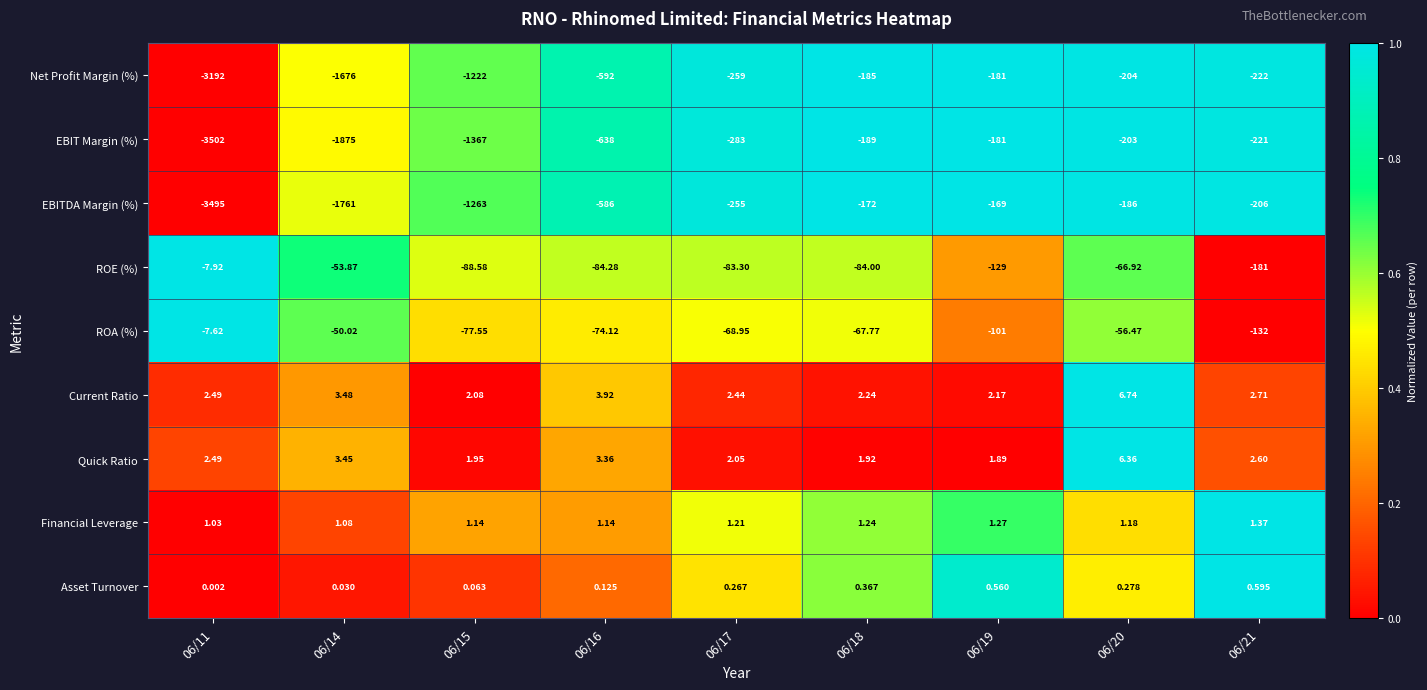

At 06/15, list the series in order from smallest to largest.

EBIT Margin (%), EBITDA Margin (%), Net Profit Margin (%), ROE (%), ROA (%), Asset Turnover, Financial Leverage, Quick Ratio, Current Ratio